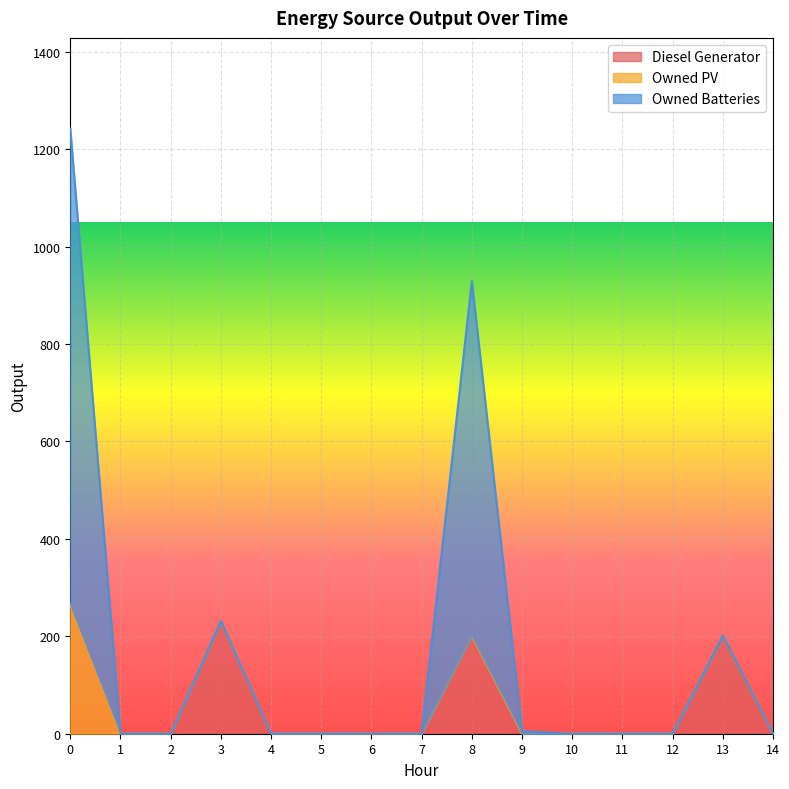

Is it true that Owned Batteries equals 0 at 7?

True